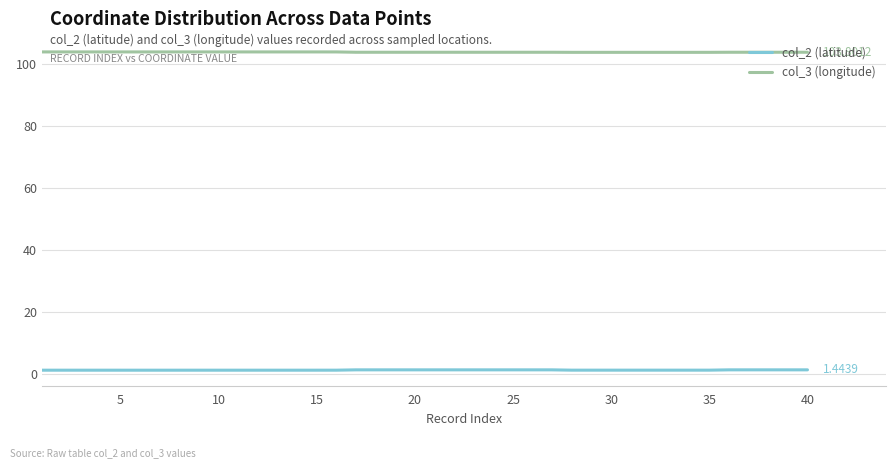

List the series in order of their overall mean, lowest first.

col_2 (latitude), col_3 (longitude)